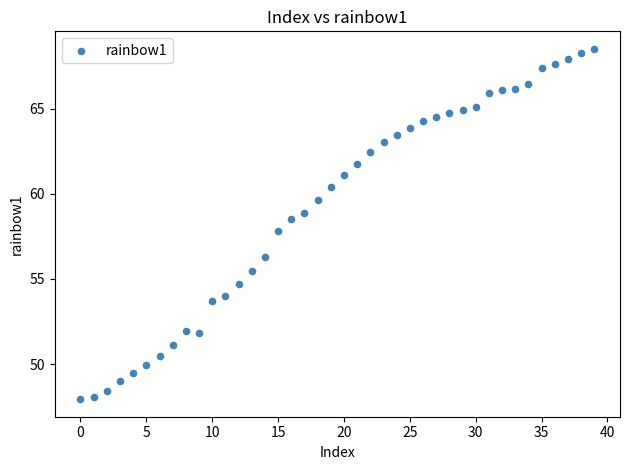

What is the range of Y values (max minus min)?

20.6